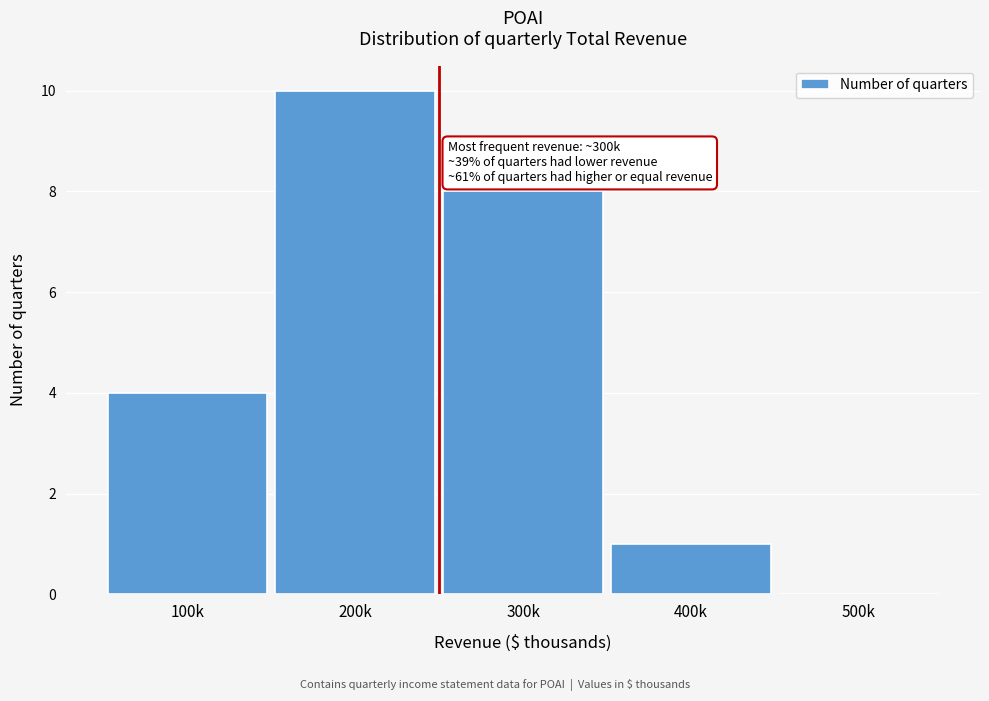

Reading left to right, extract all data points from this chart.

100k=4	200k=10	300k=8	400k=1	500k=0